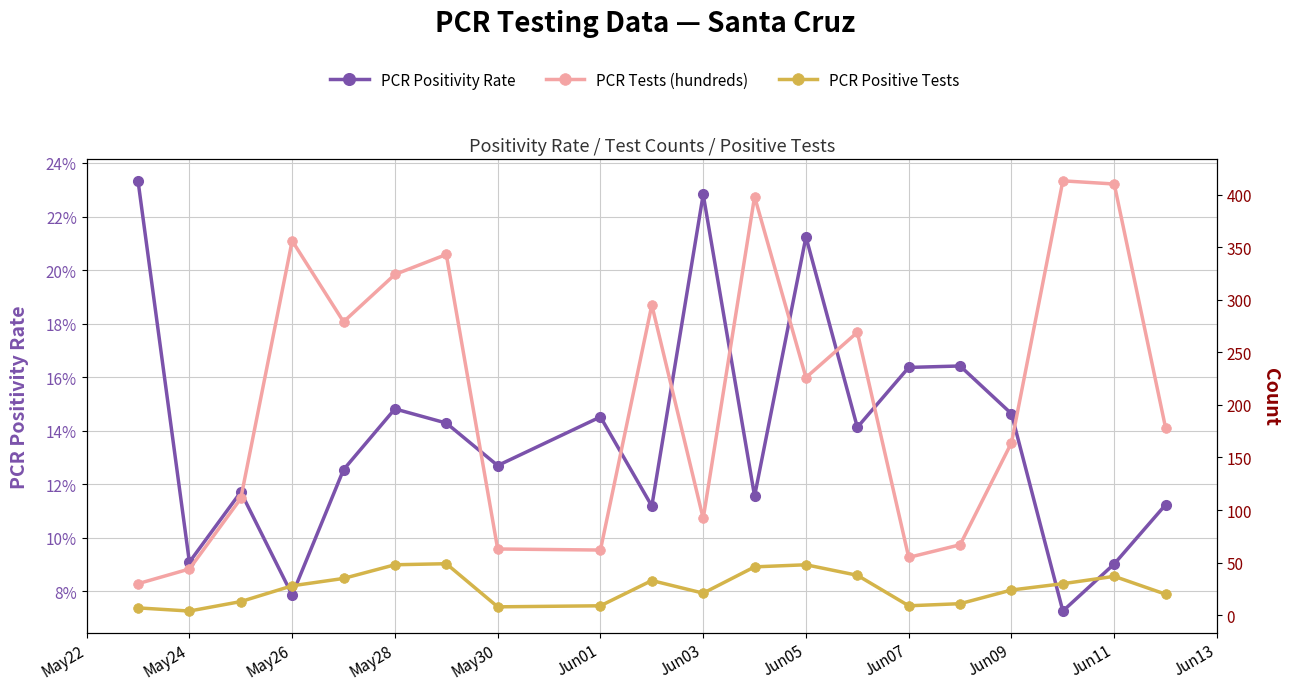

What is the total value across all series at May26?

384.1